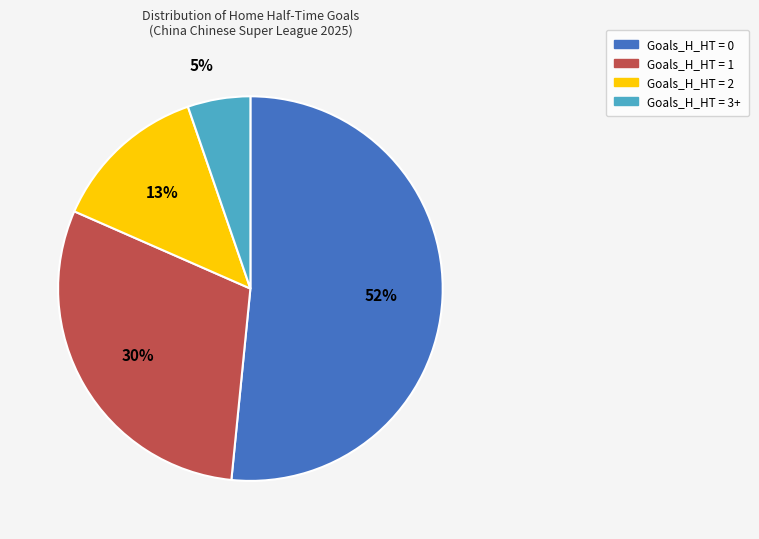

Do Goals_H_HT = 3+ and Goals_H_HT = 2 together represent more than half of the pie?

No